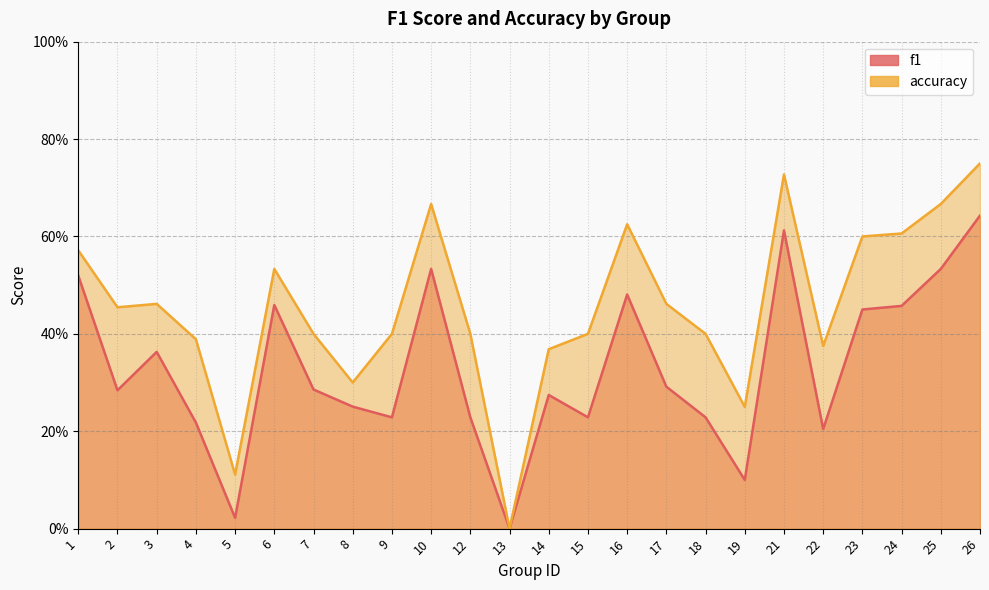

The accuracy series shows 0.4 at 14. True or false?

True